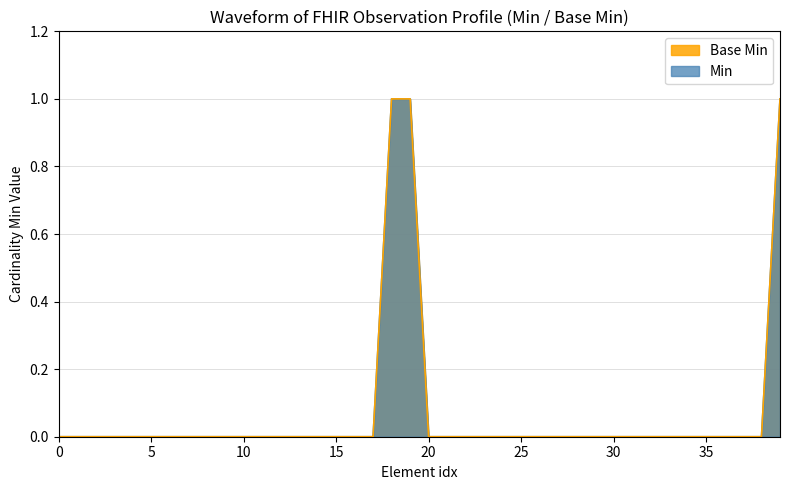

List the series in order of their peak value, highest first.

Min, Base Min